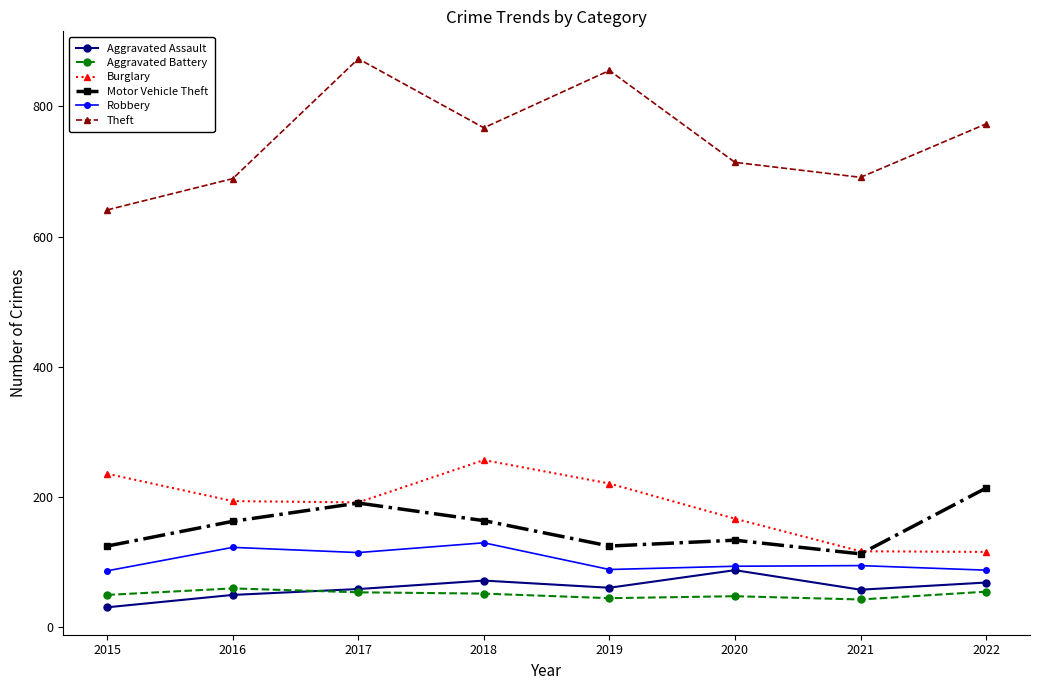

True or false: Aggravated Assault has a value of 88 at 2020.

True